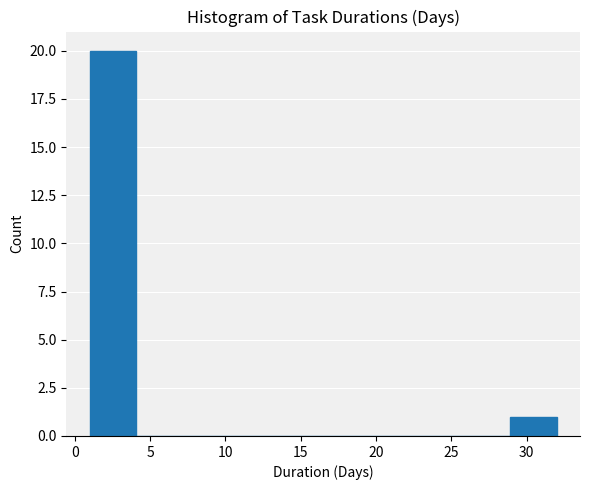

What is the height of the bar covering 1.0 to 4.1 on the x-axis? Neither the bar edges nor the heights are printed on the chart, so give them approximately, as read against the axes.

20